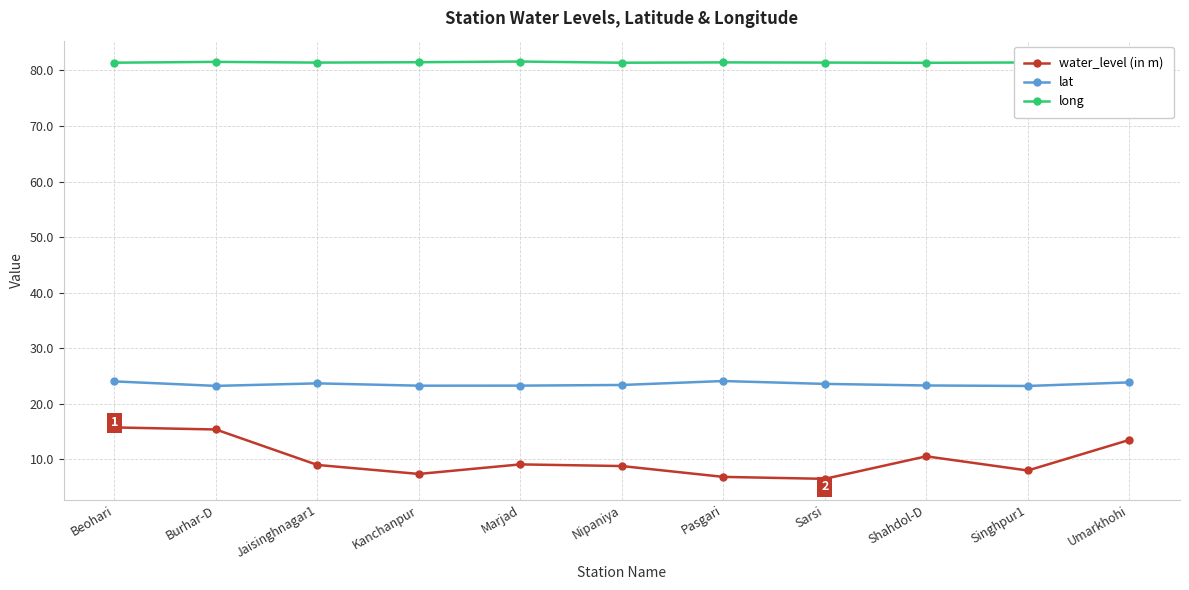

Does the chart have visible grid lines?

Yes